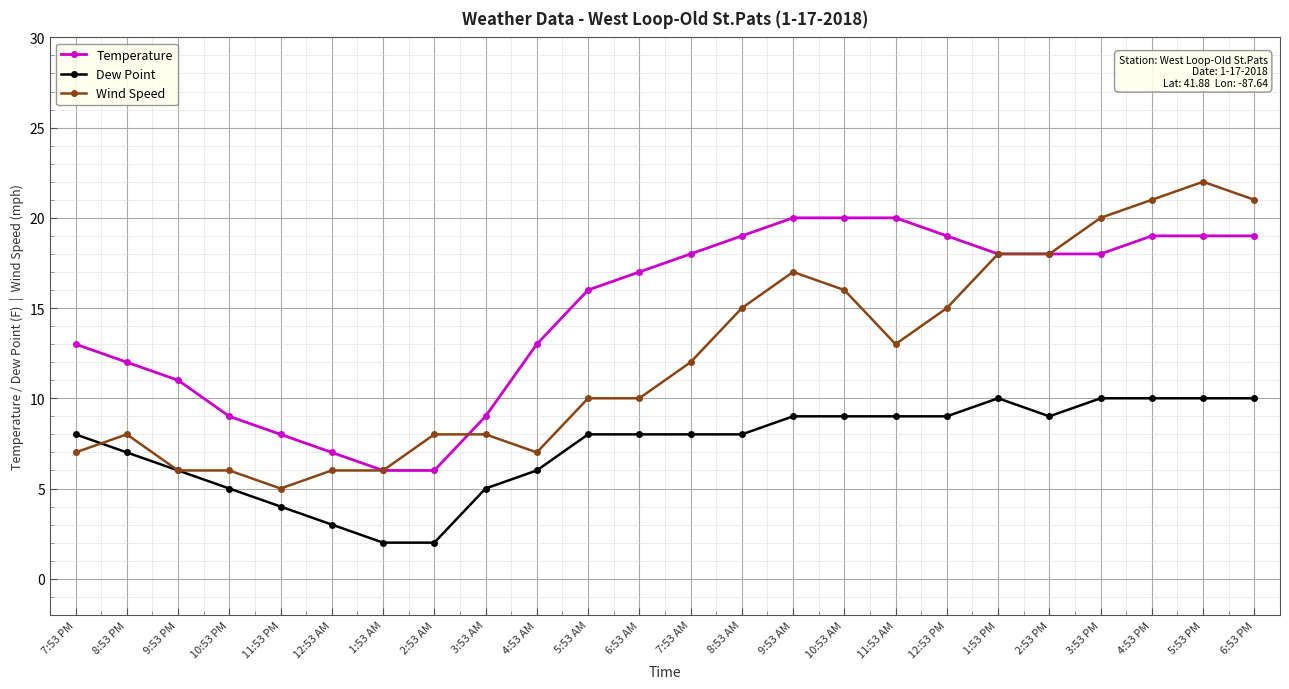

At 2:53 AM, list the series in order from largest to smallest.

Wind Speed, Temperature, Dew Point